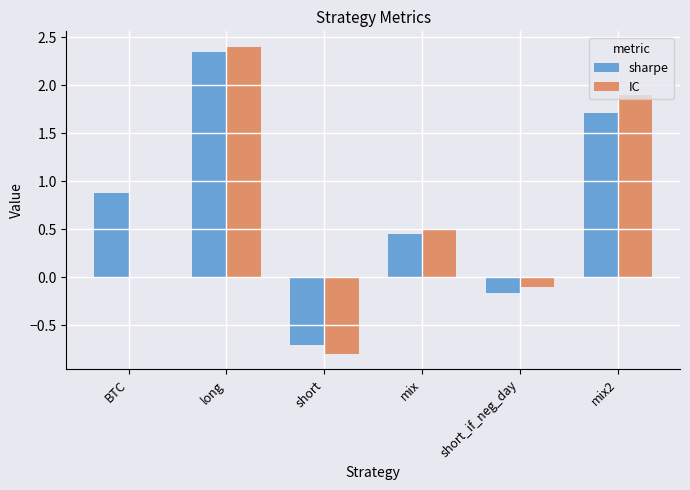

The value of sharpe at long is 0.7. True or false?

False